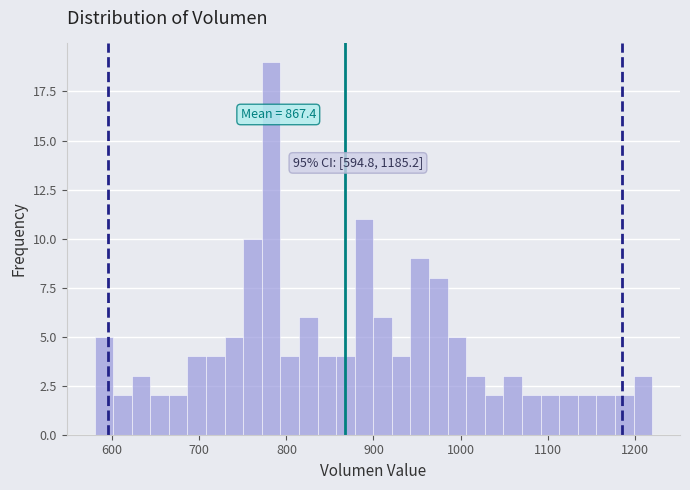

Read against the x-axis, roughly where is the centre of the tallest bar?

780